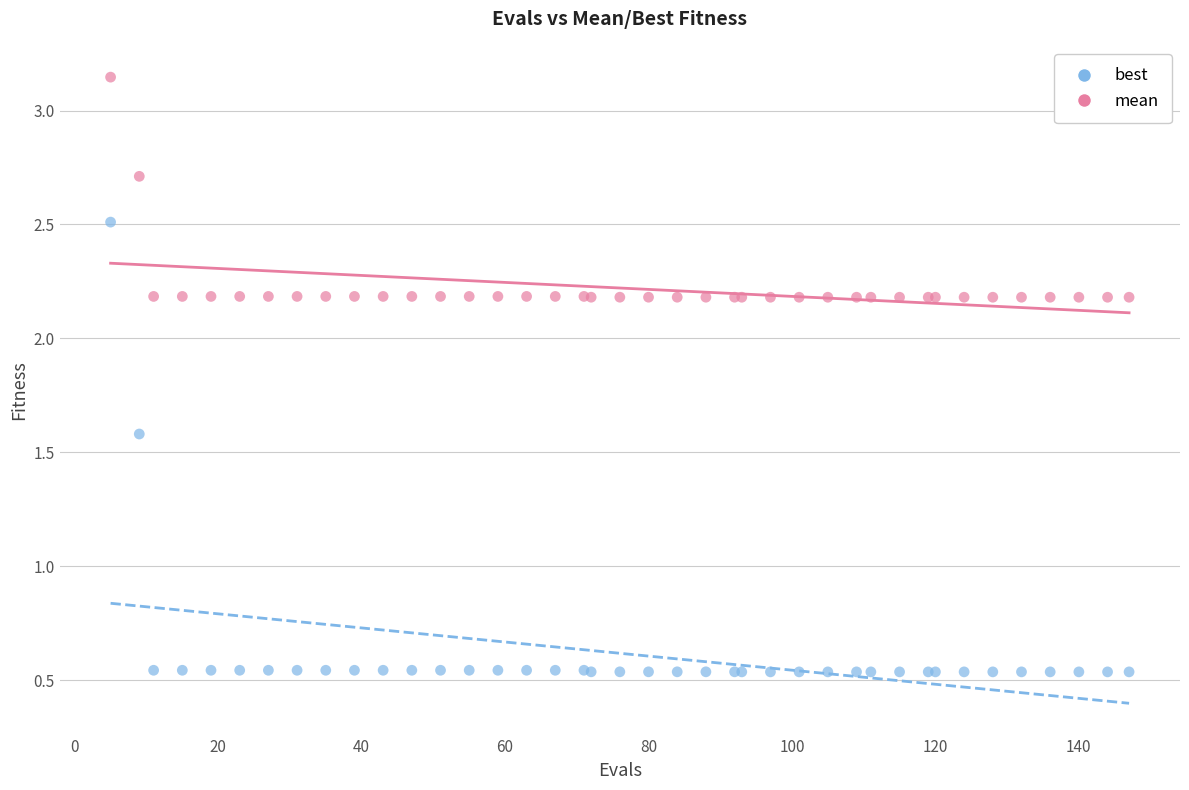

Which series contains the lowest Y value?

best